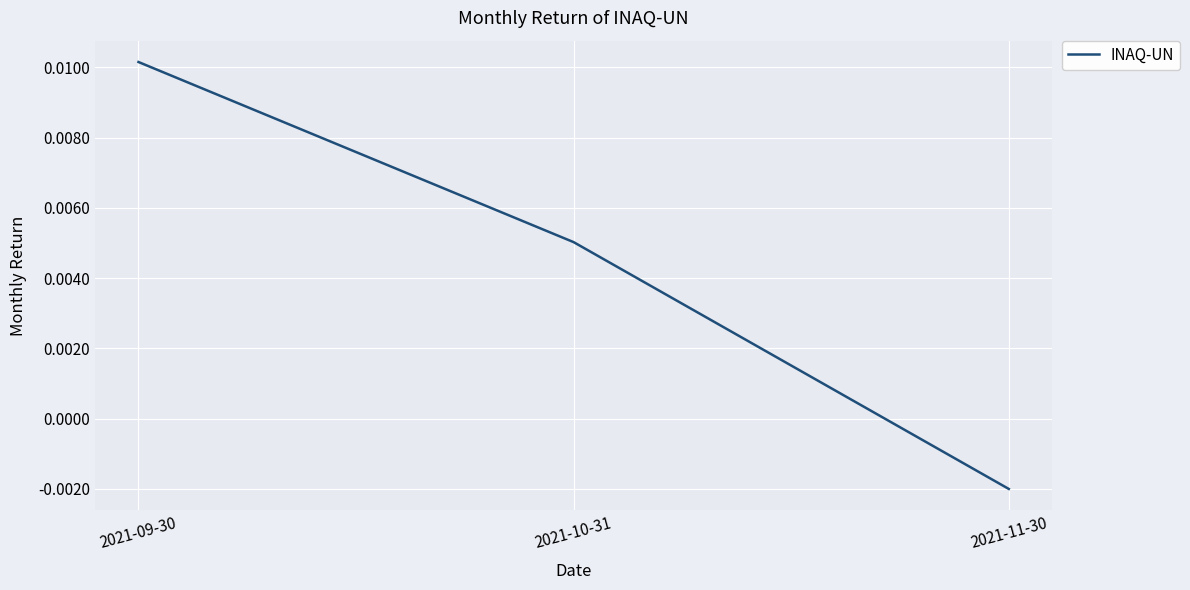

What position from the right is 2021-09-30?

3